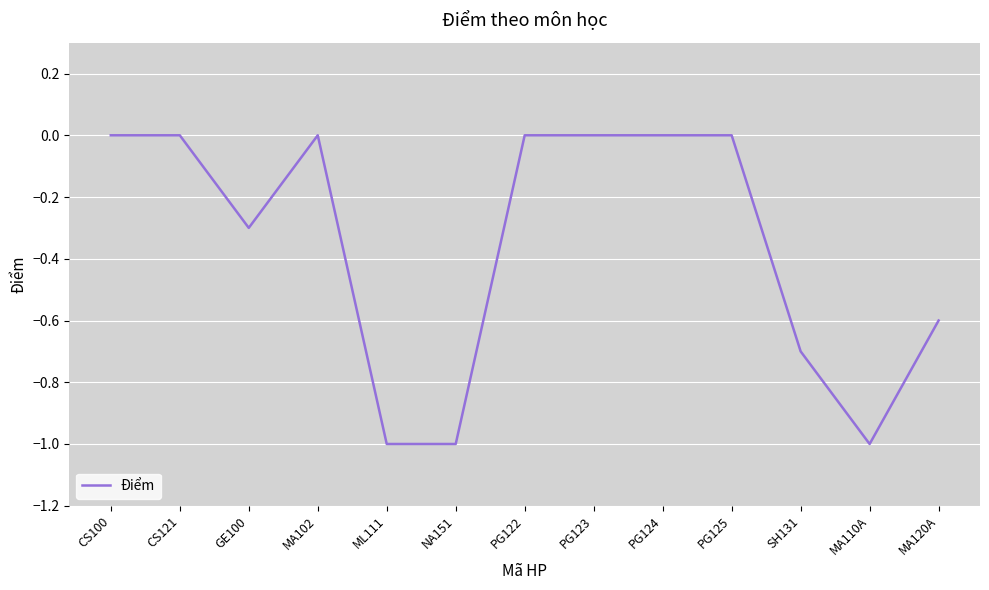

What is the difference between the maximum and minimum values?

1.0